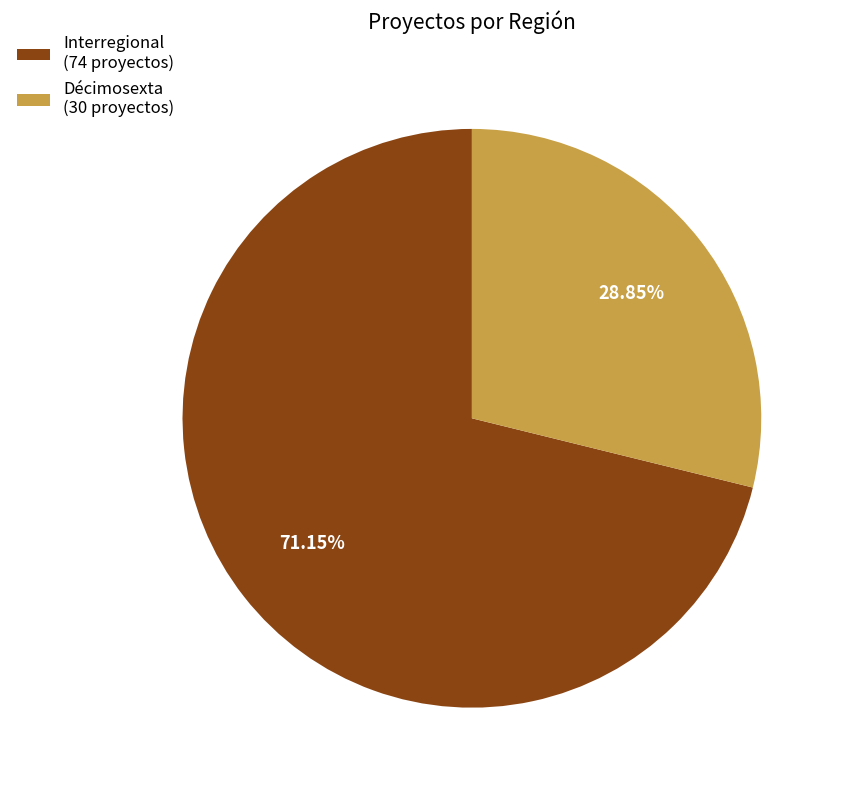

Is it true that Décimosexta is 41% of the pie?

False